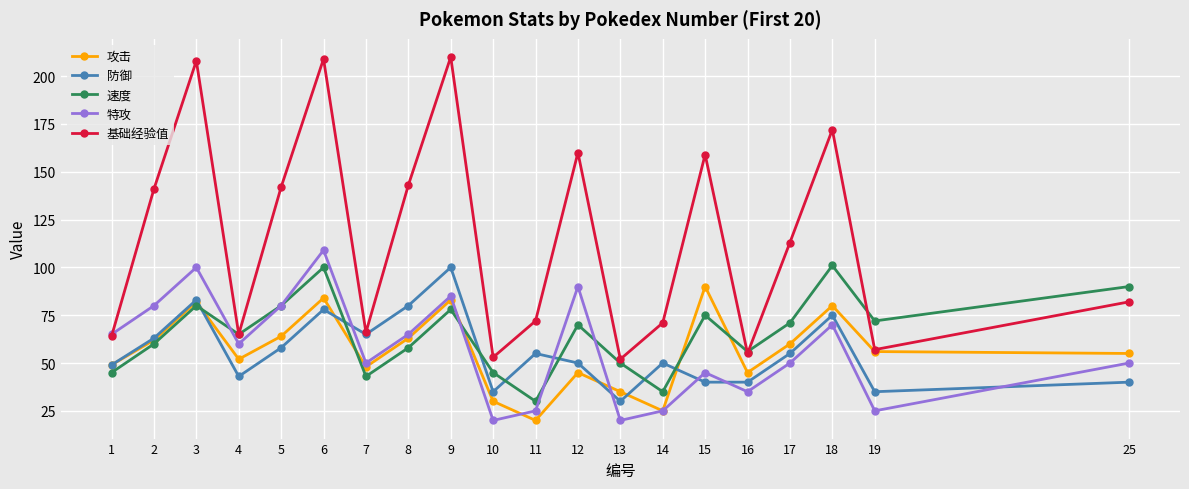

What is the difference between the 特攻 values at 9 and 17?

35